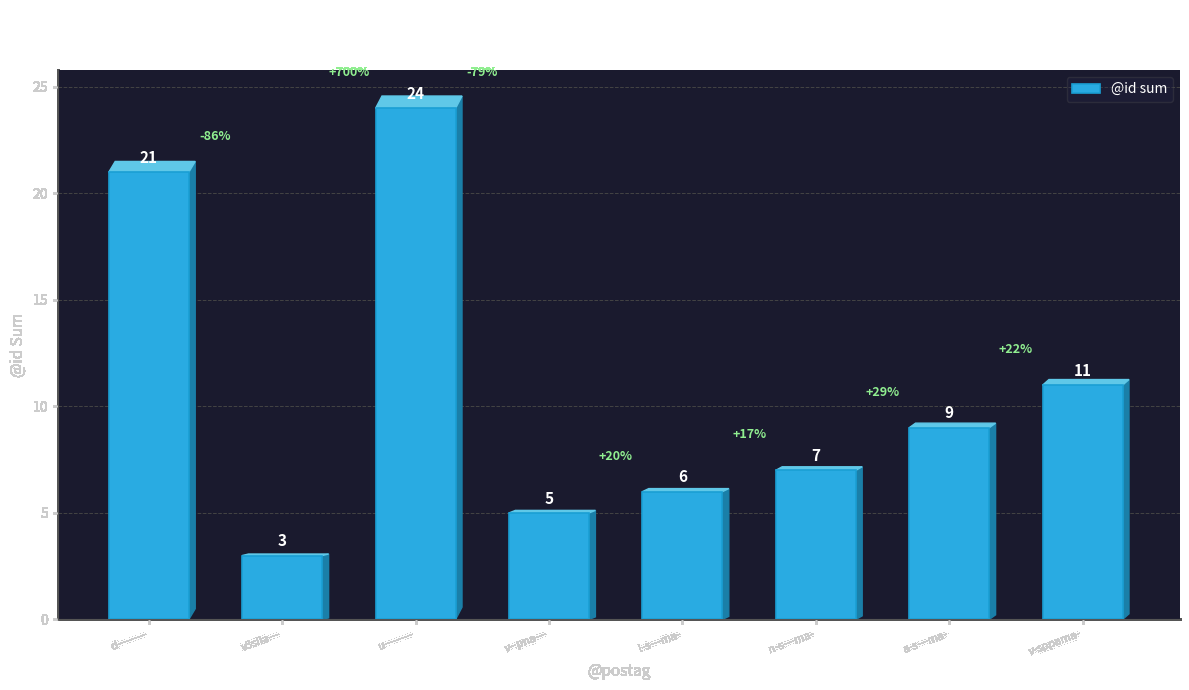

At which category does the chart reach its minimum across all series?

v3siia---